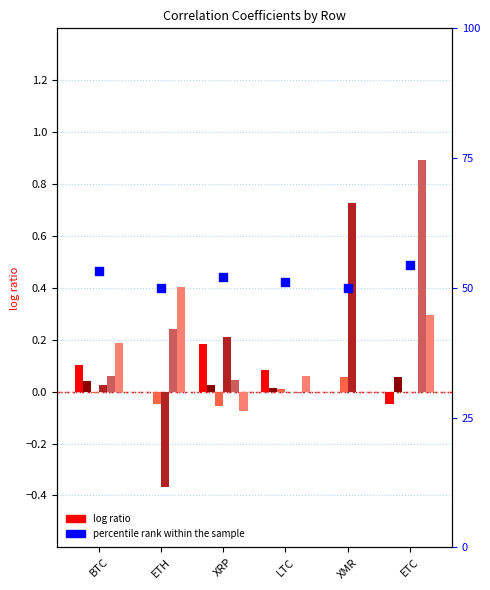

What is the total value across all series at BTC?

53.5